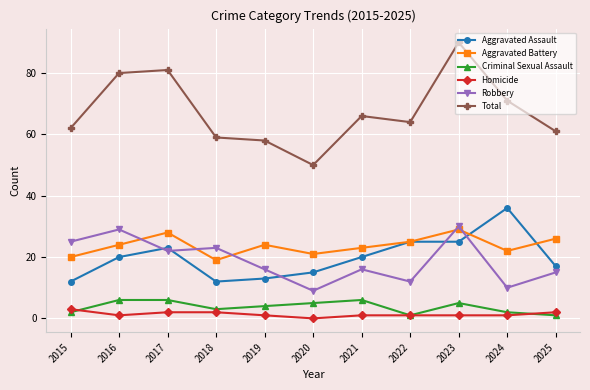

What are all the series names shown in the legend?

Aggravated Assault, Aggravated Battery, Criminal Sexual Assault, Homicide, Robbery, Total